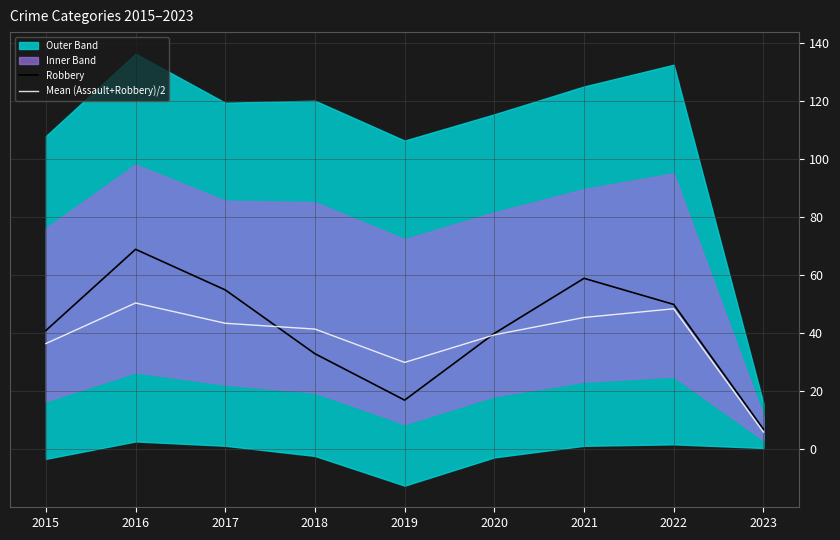

The Robbery series shows 20.7 at 2018. True or false?

False